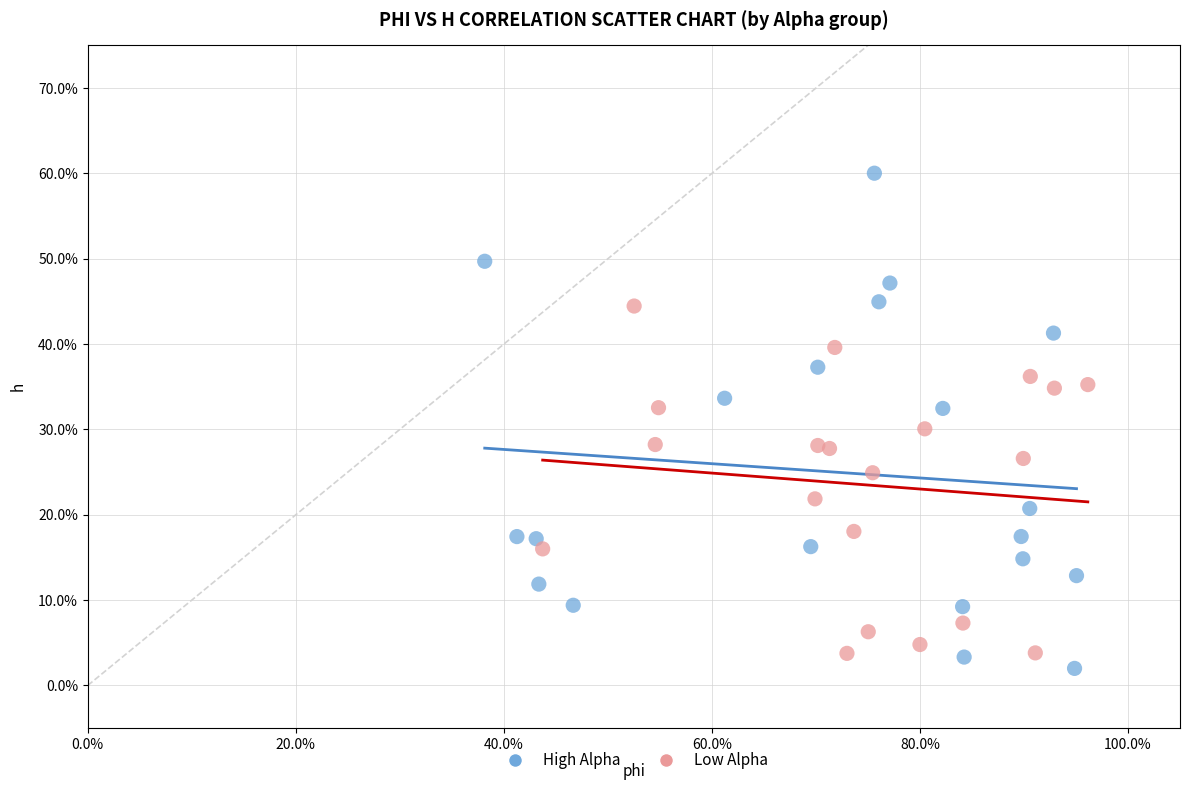

Which series contains the lowest Y value?

High Alpha